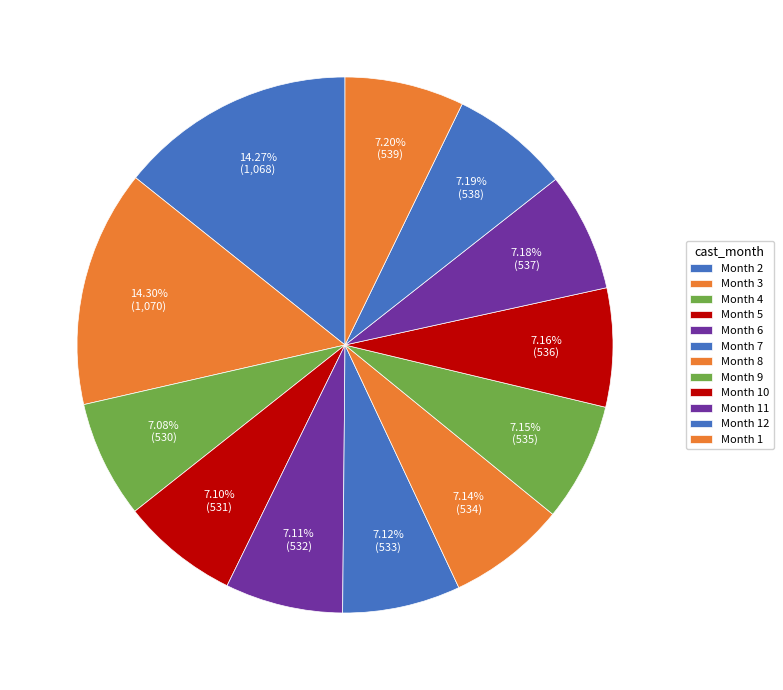

Is there any slice that represents more than half of the pie?

No